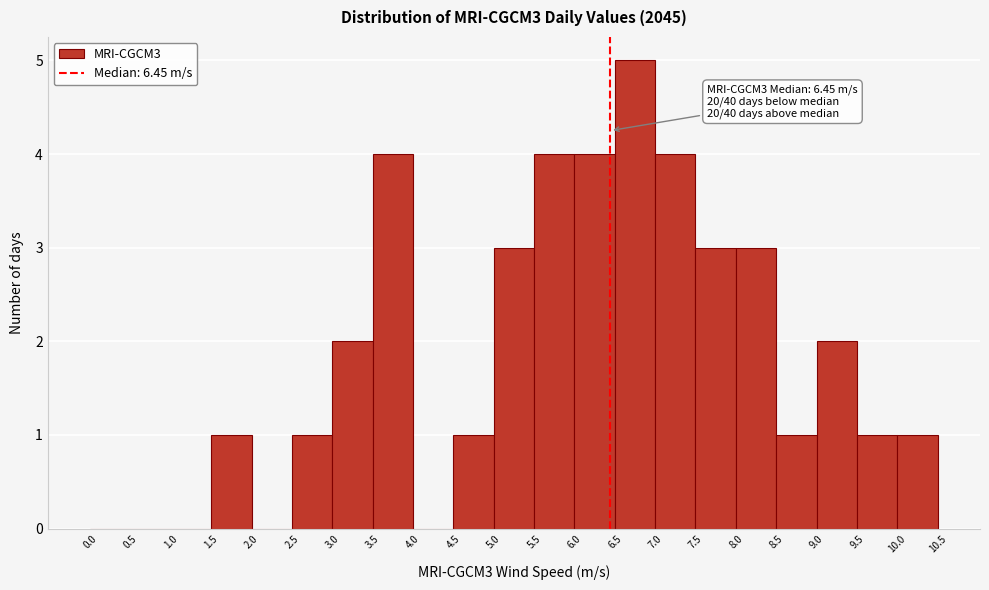

Which range on the x-axis has the tallest bar?

6.5 to 7.0